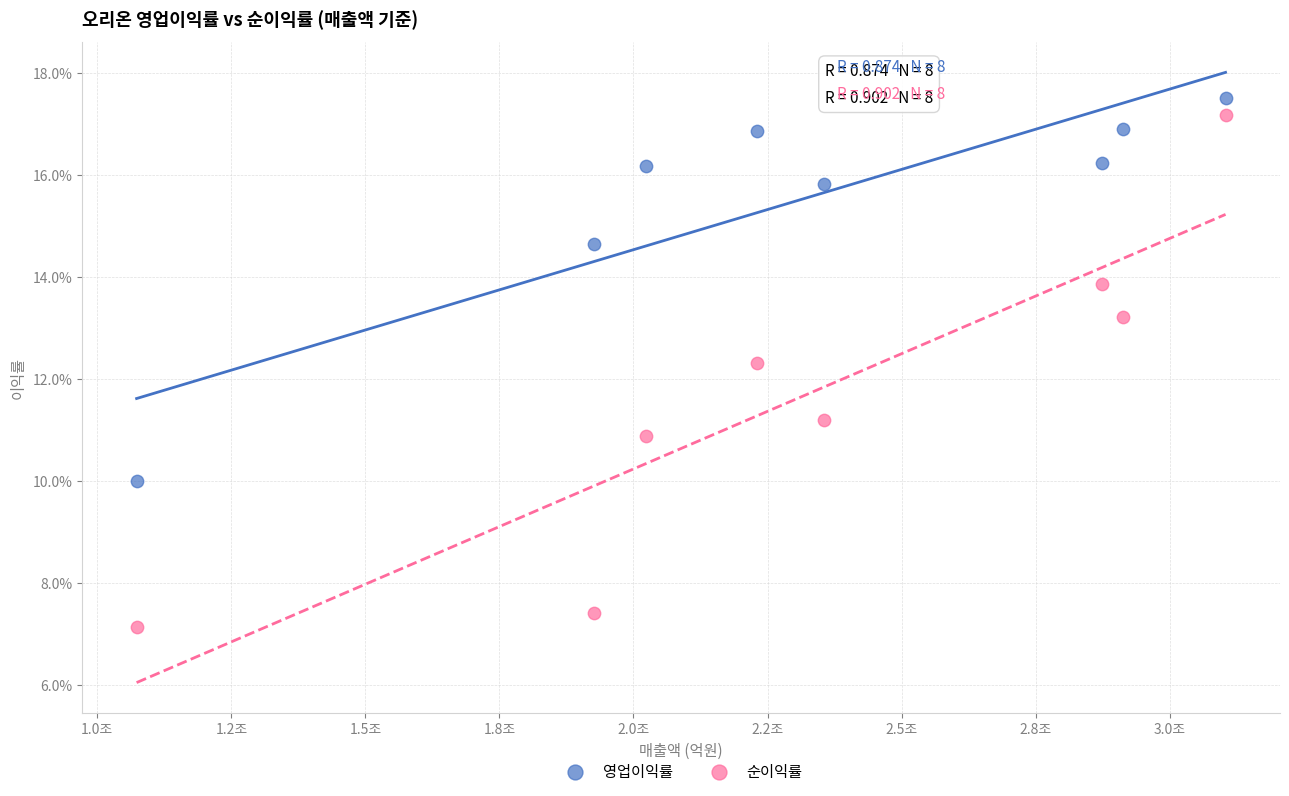

Which series reaches the minimum Y coordinate?

순이익률